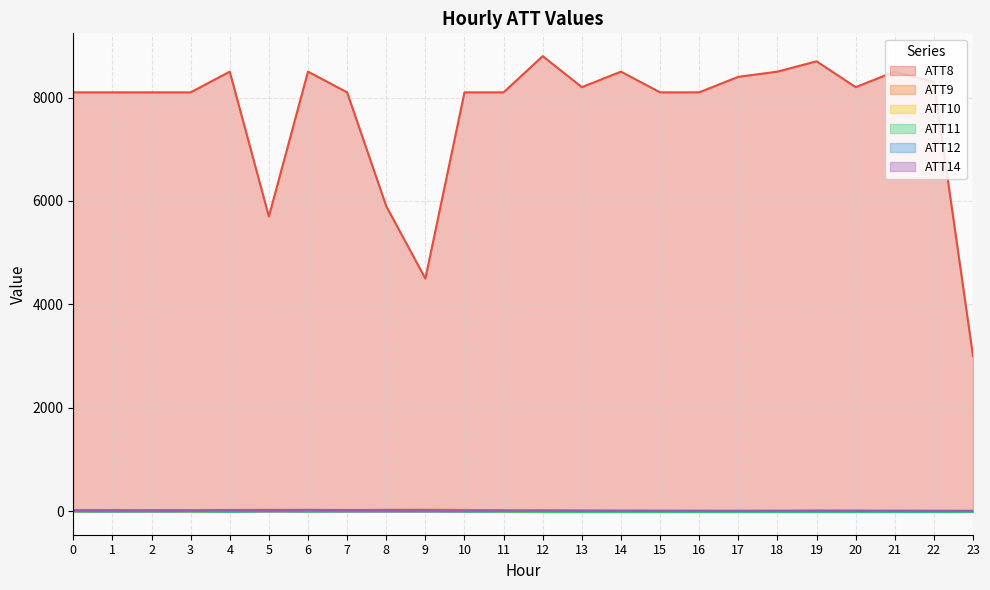

Reading left to right, extract all data points from this chart.

ATT8: 8100.0	8100.0	8100.0	8100.0	8500.0	5700.0	8500.0	8100.0	5900.0	4500.0	8100.0	8100.0	8800.0	8200.0	8500.0	8100.0	8100.0	8400.0	8500.0	8700.0	8200.0	8500.0	8300.0	3000.0
ATT9: 24.1	28.6	25.6	18.6	27.6	31.0	27.6	25.6	30.9	33.4	30.6	15.4	-10.0	-10.0	-10.0	-10.0	-10.0	-10.0	-10.0	-10.0	-10.0	-10.0	-10.0	-10.0
ATT10: 0.2	14.0	15.6	1.9	5.7	17.2	21.2	15.8	25.0	23.3	17.9	-2.2	-10.0	-10.0	-10.0	-10.0	-10.0	-10.0	-10.0	-10.0	-10.0	-10.0	-10.0	-10.0
ATT11: 0.7	3.1	6.1	1.9	-7.9	12.8	-1.4	7.9	22.0	17.2	3.2	-3.7	-10.0	-10.0	-10.0	-10.0	-10.0	-10.0	-10.0	-10.0	-10.0	-10.0	-10.0	-10.0
ATT12: 7.7	7.9	6.7	8.4	5.1	7.8	10.8	7.1	5.2	5.2	5.1	5.7	10.7	6.2	6.5	6.2	6.0	4.6	4.7	3.6	3.3	3.0	2.5	3.8
ATT14: 22.8	21.7	21.4	21.7	26.9	24.3	29.3	27.0	25.2	24.9	19.2	20.4	21.4	18.5	16.6	15.8	14.1	13.7	14.5	17.7	16.3	14.4	13.9	12.7